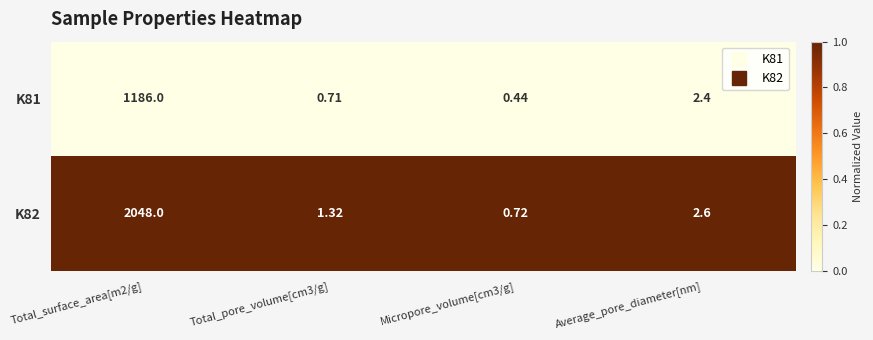

Rank the series at Total_surface_area[m2/g] from highest to lowest value.

K82, K81